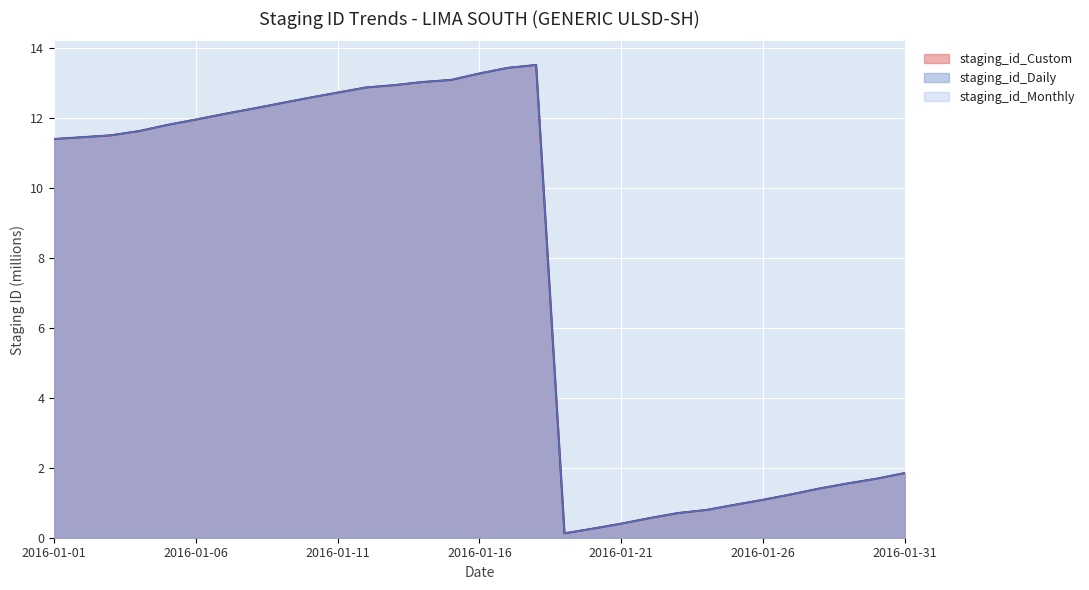

How many lines are shown in the chart?

3